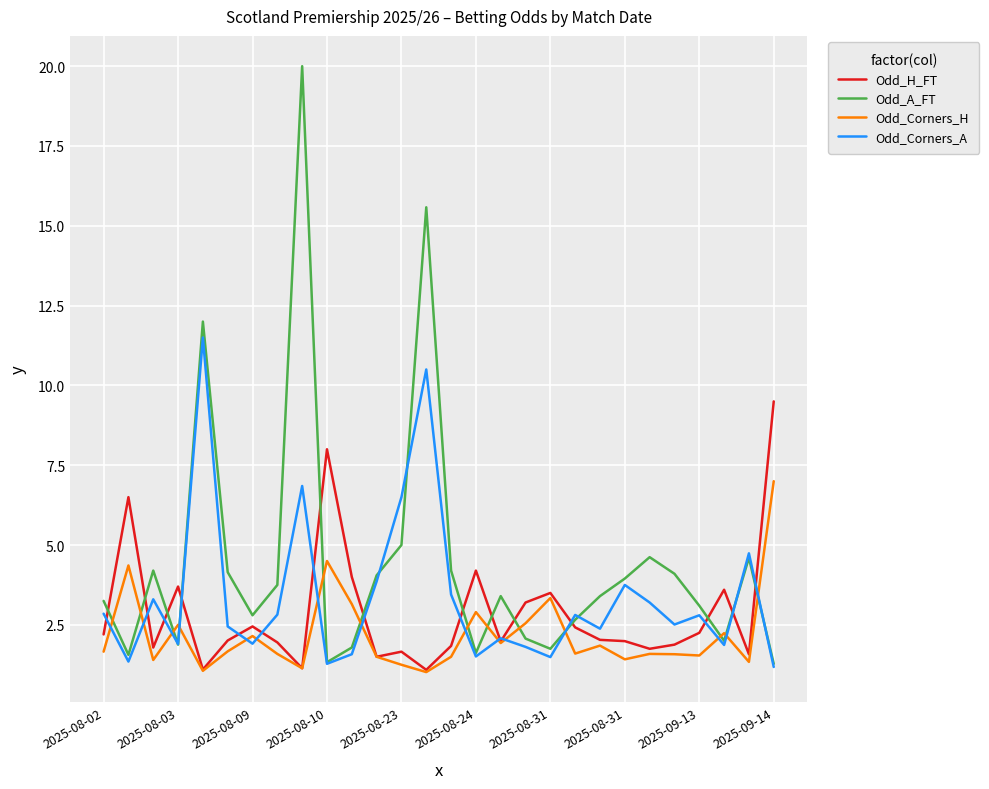

How many lines are shown in the chart?

4